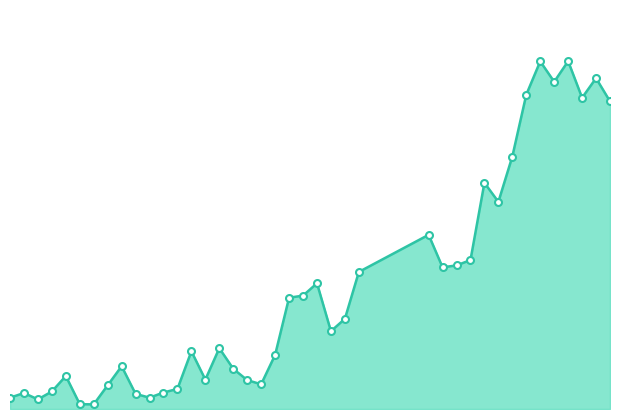

What is the greatest value displayed?

168.8